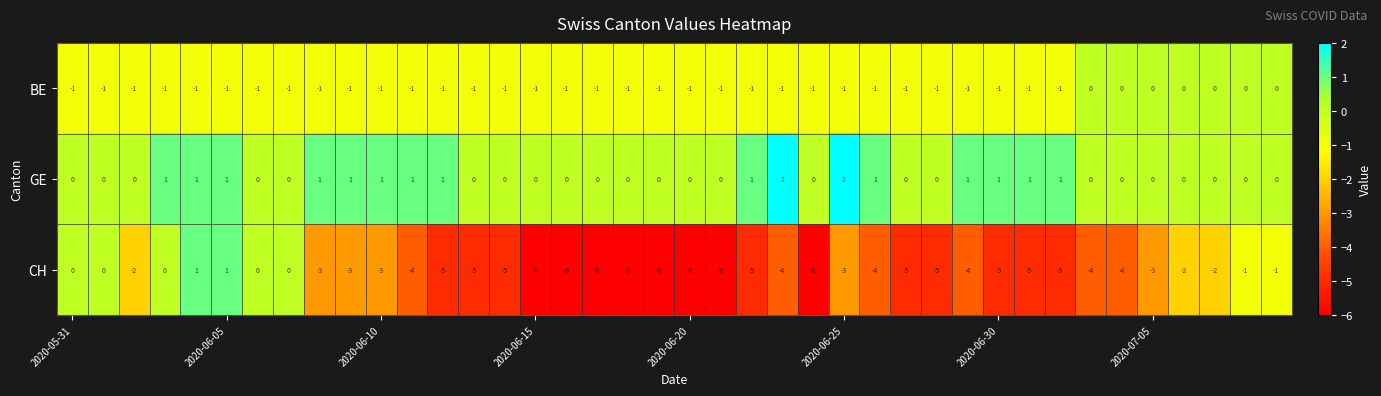

List the series in order of their overall mean, highest first.

GE, BE, CH